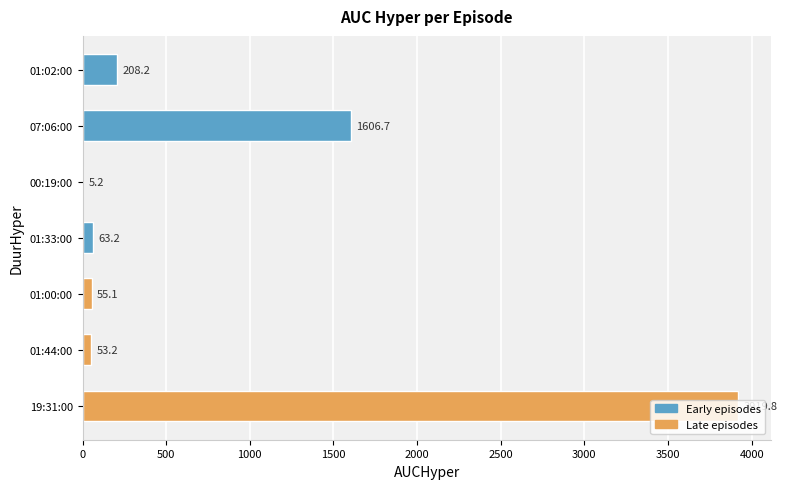

Are the bars grouped side by side (vs. stacked)?

No